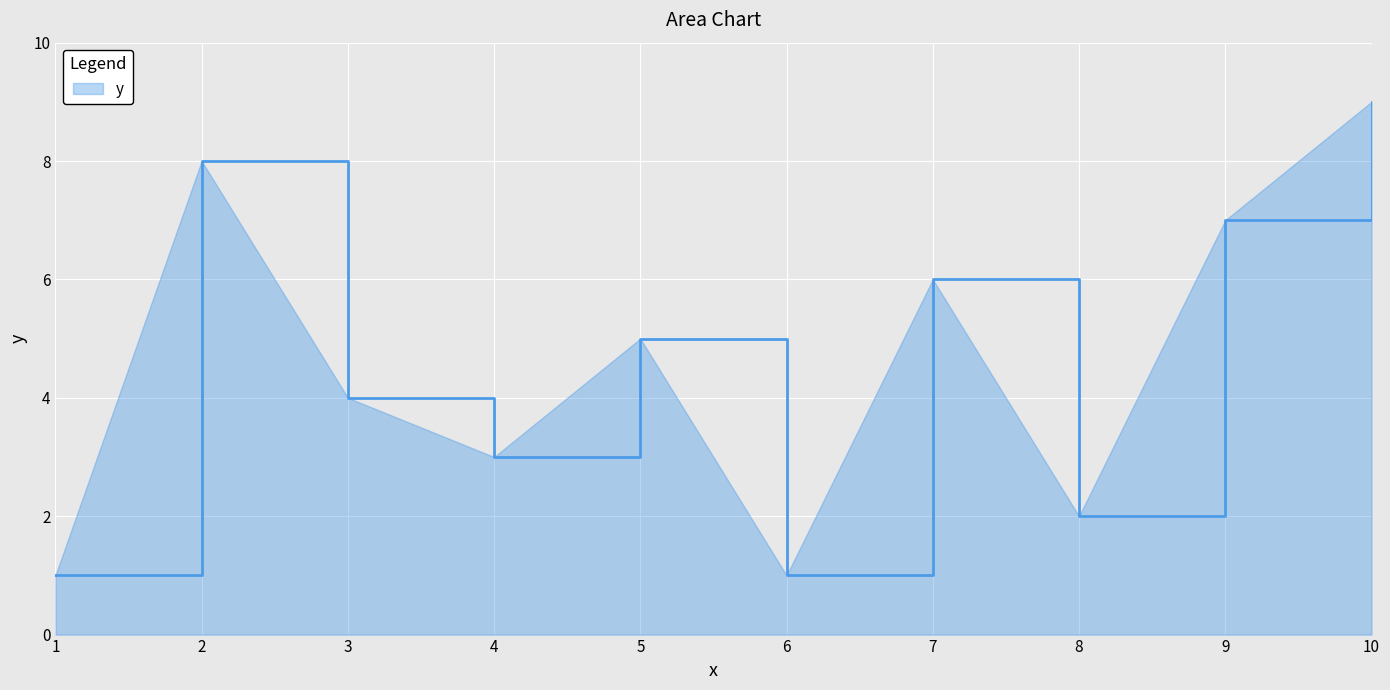

At which category does the data reach its first local valley?

4